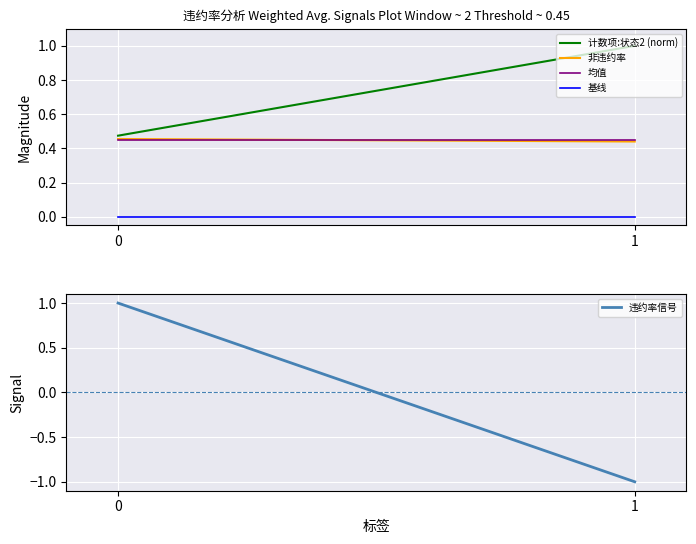

Which series has the largest range (max minus min)?

违约率信号